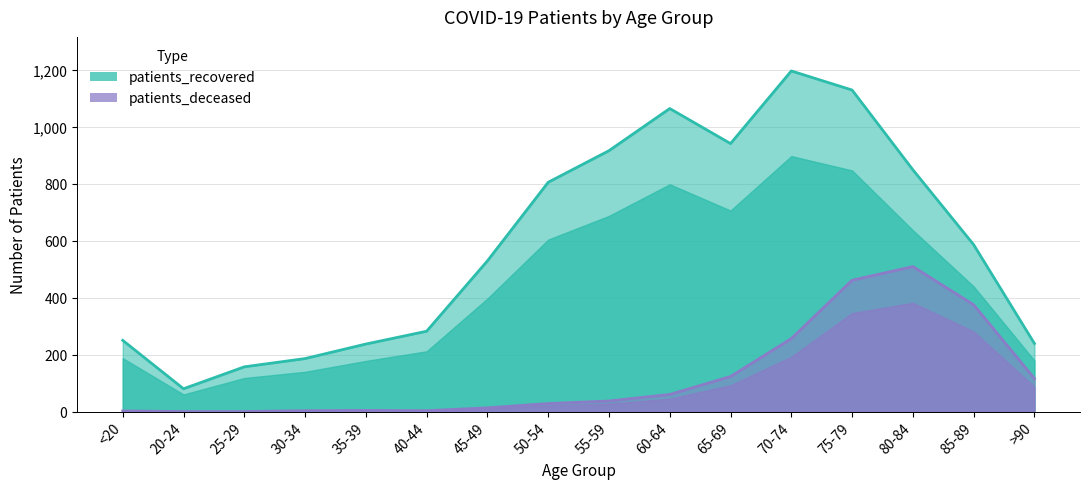

In patients_recovered, how many points are lower than both neighbors (excluding endpoints)?

2